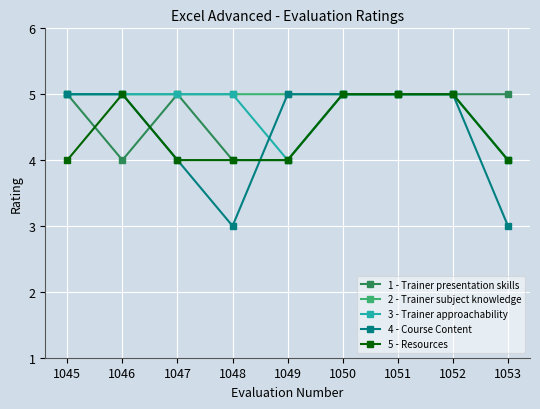

The value of 3 - Trainer approachability at 1047 is 8. True or false?

False